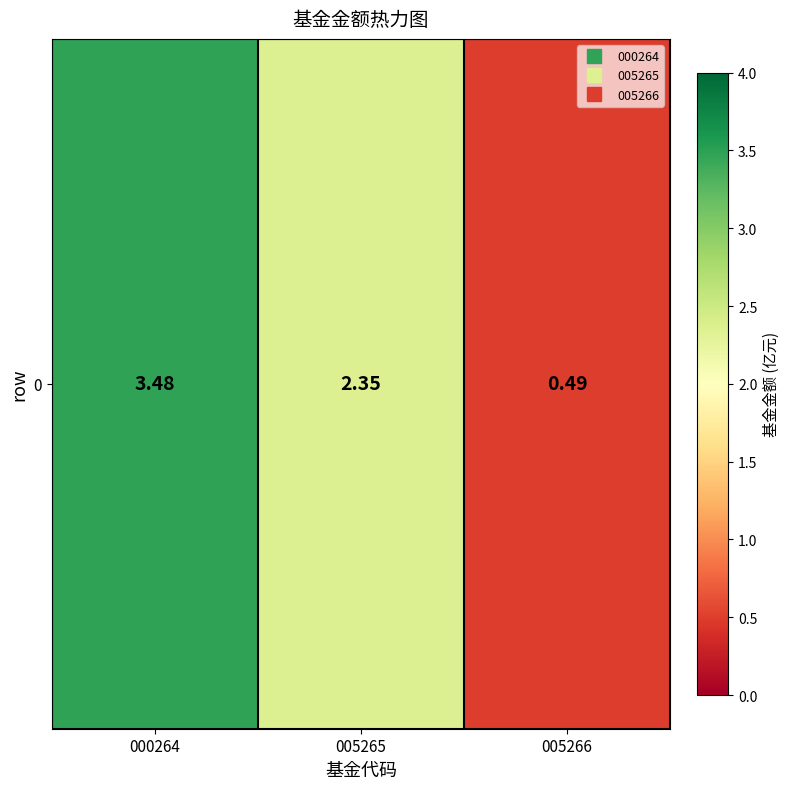

Rank the categories by value from highest to lowest.

000264, 005265, 005266